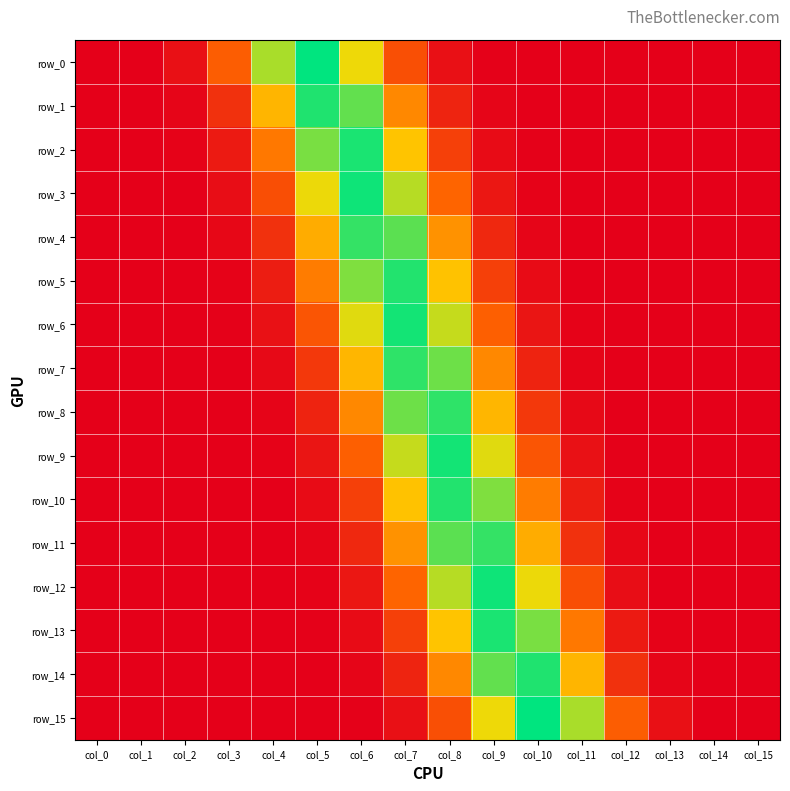

At which category does the chart reach its peak across all series?

col_10